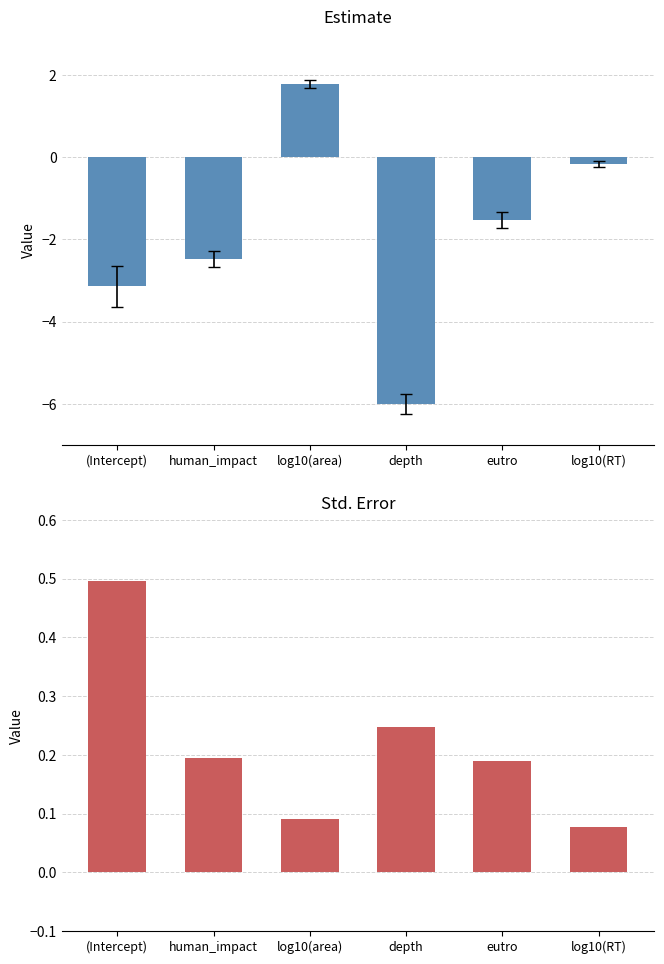

How many std.error values are between 0 and 1?

6